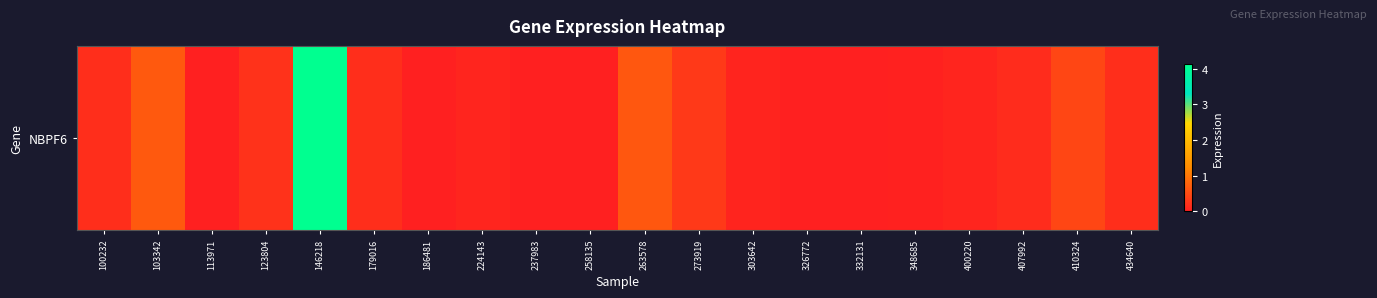

Is it true that the value at 348685 is 0.0?

True